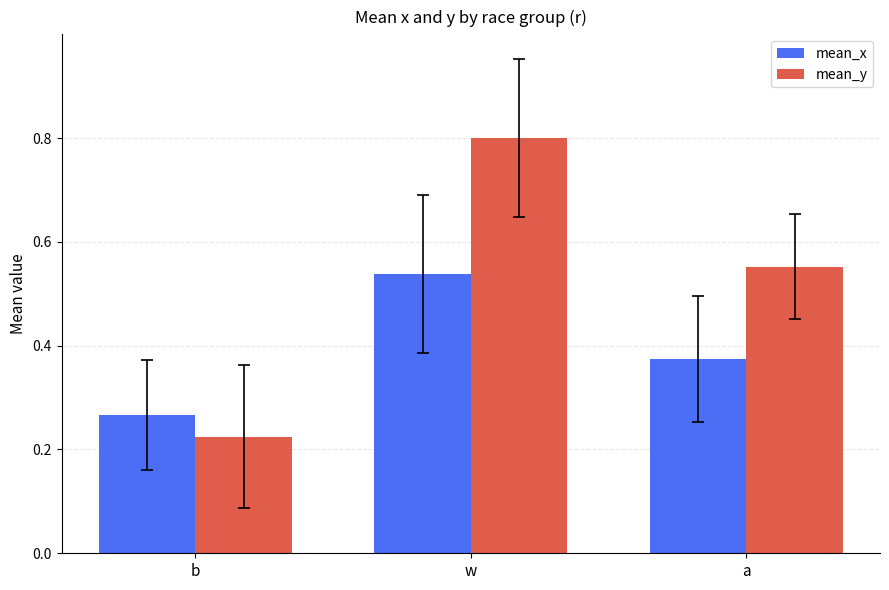

Is it true that mean_x equals 0.5 at a?

False